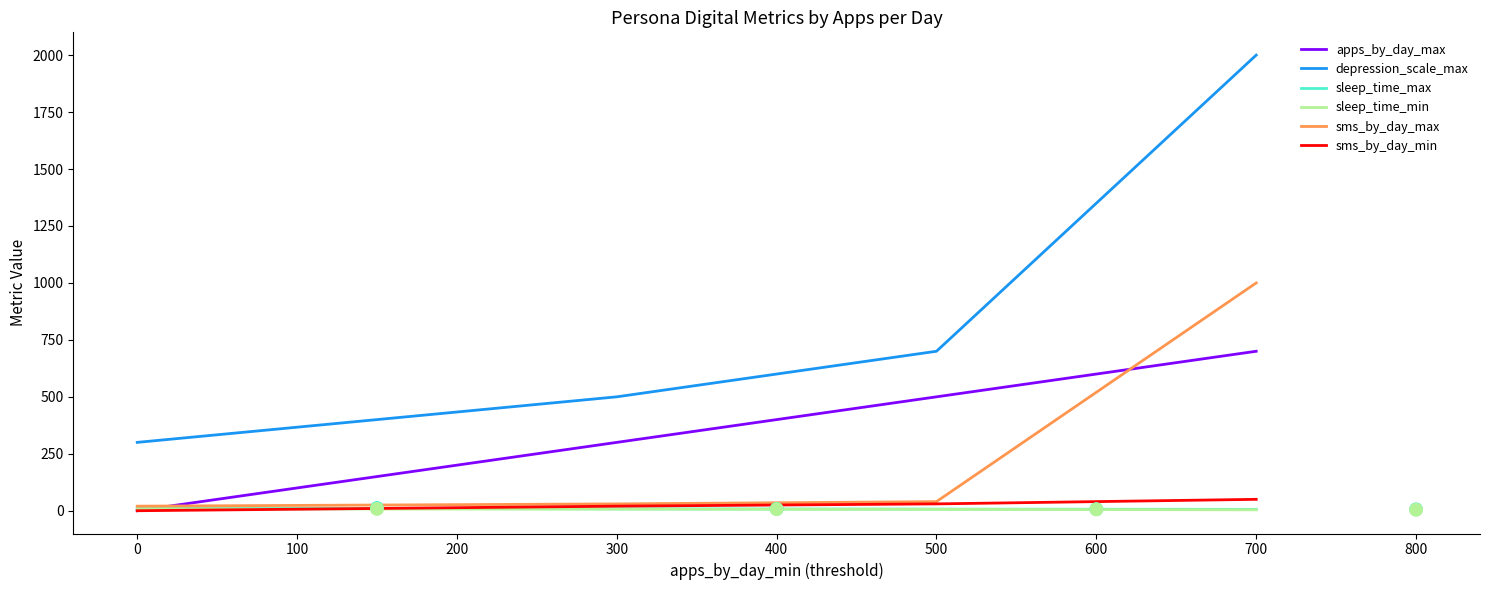

What are all the series names shown in the legend?

apps_by_day_max, depression_scale_max, sleep_time_max, sleep_time_min, sms_by_day_max, sms_by_day_min